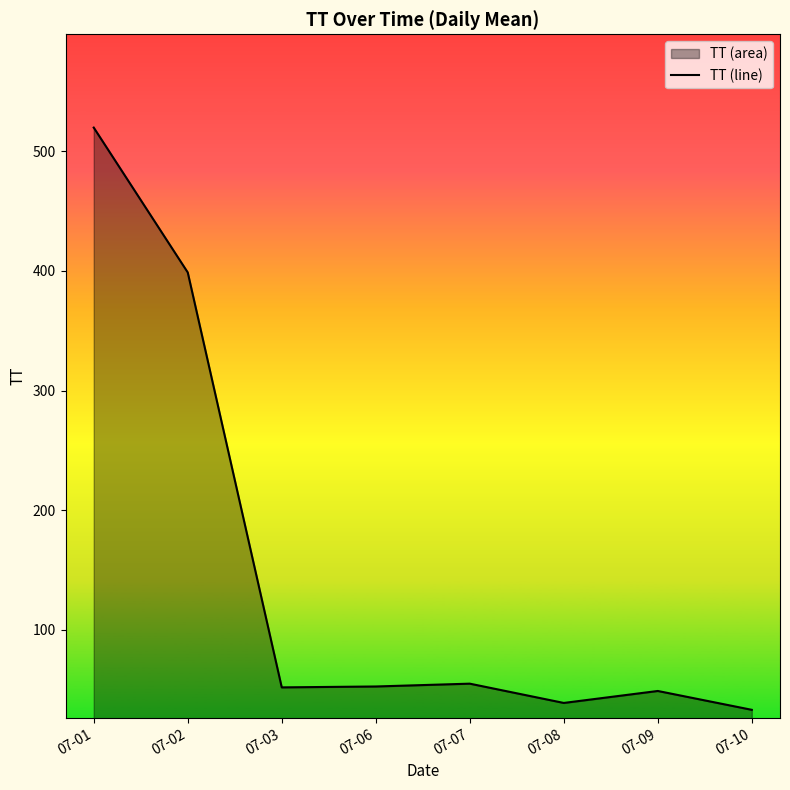

How many values are below 52?

3